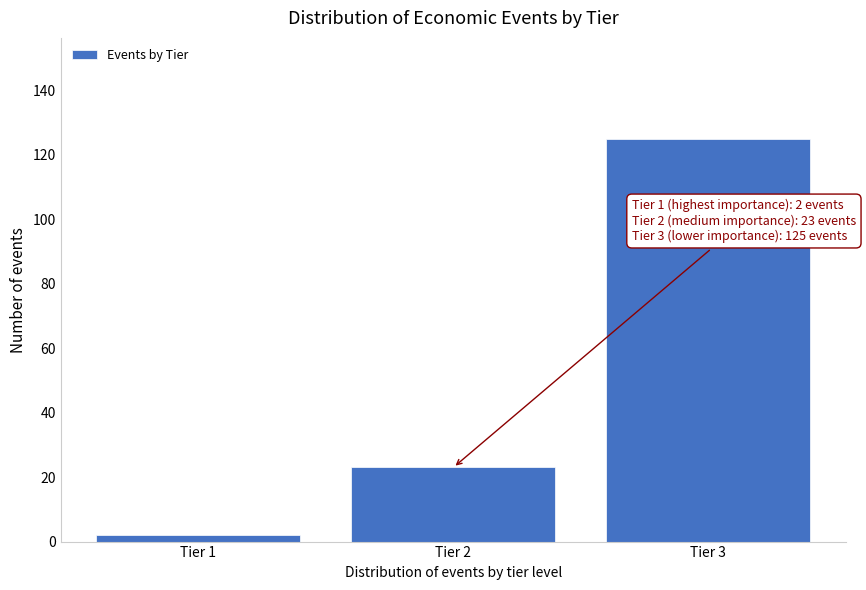

Reading left to right, extract all data points from this chart.

Tier 1=2	Tier 2=23	Tier 3=125